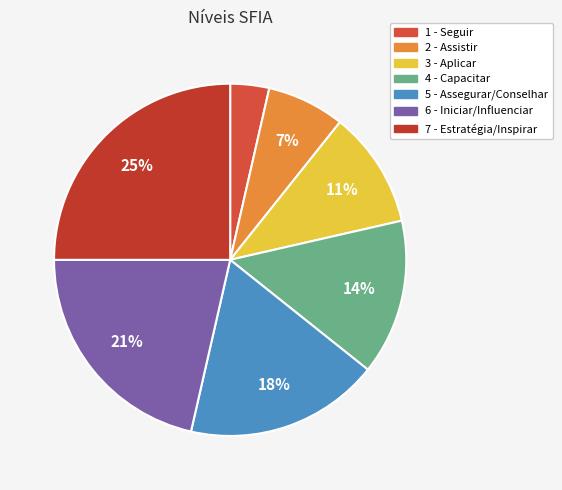

What percentage is the 2 - Assistir slice, to the nearest percent?

7%